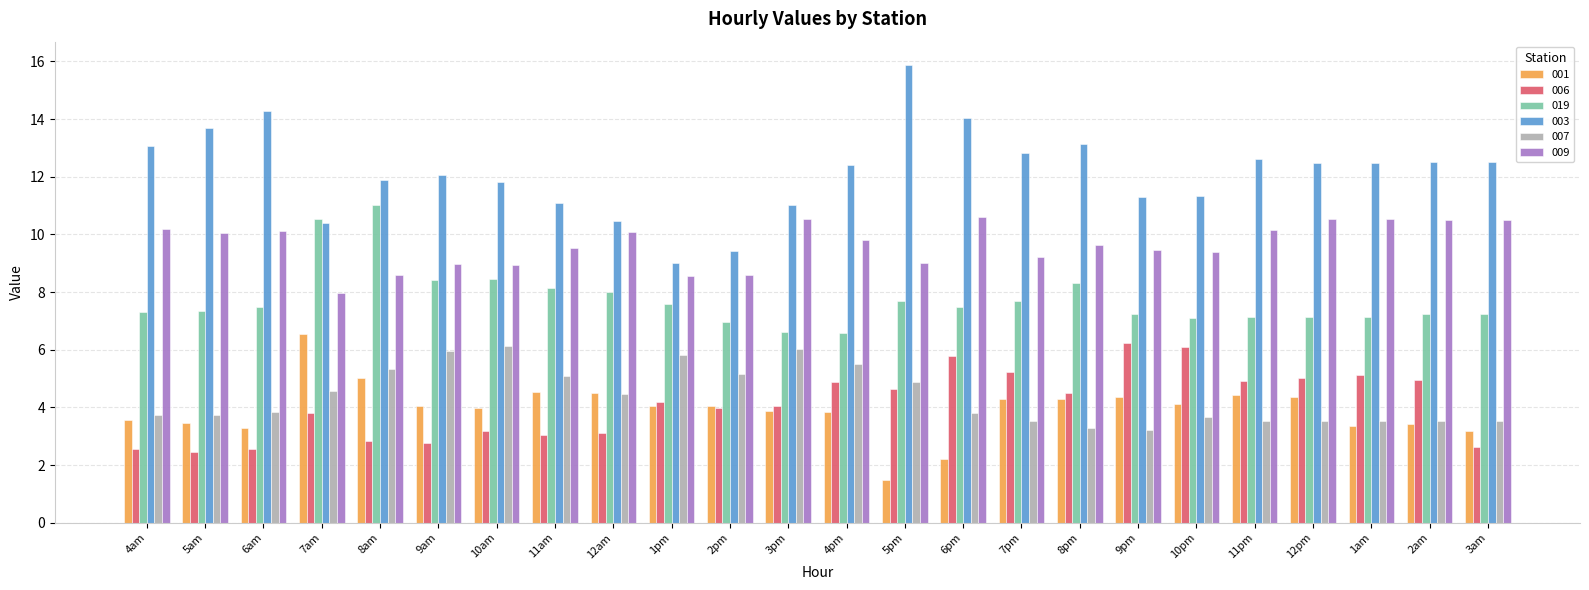

What is the greatest value displayed?

15.9